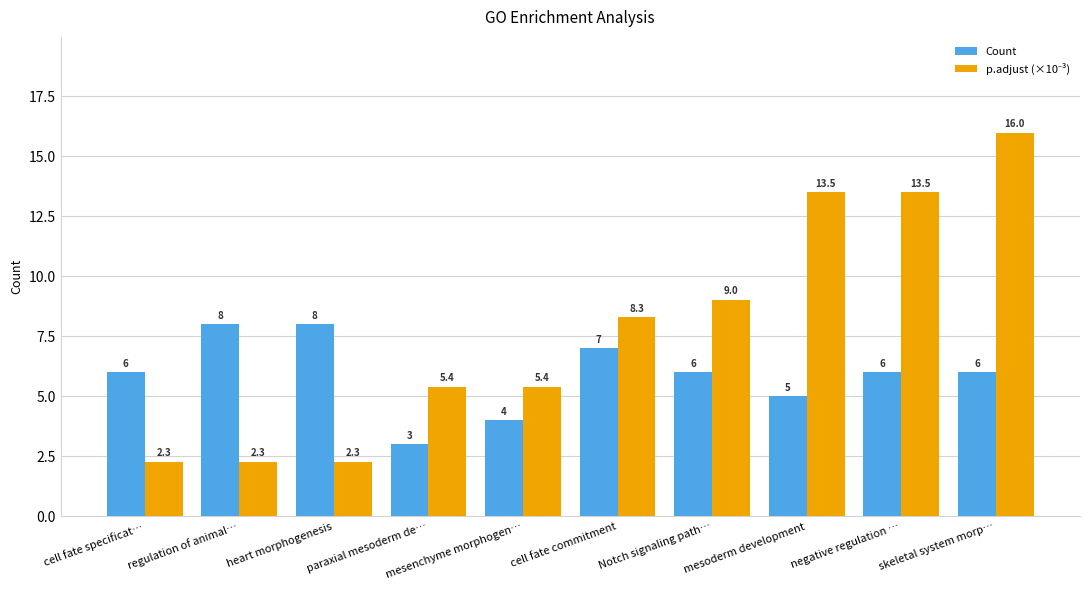

How many data points in Count are less than 6?

3